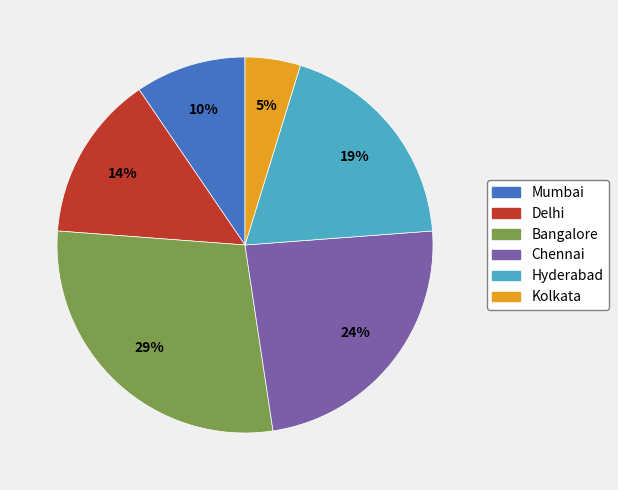

Combined, what portion of the pie is Delhi and Chennai?

38.1%